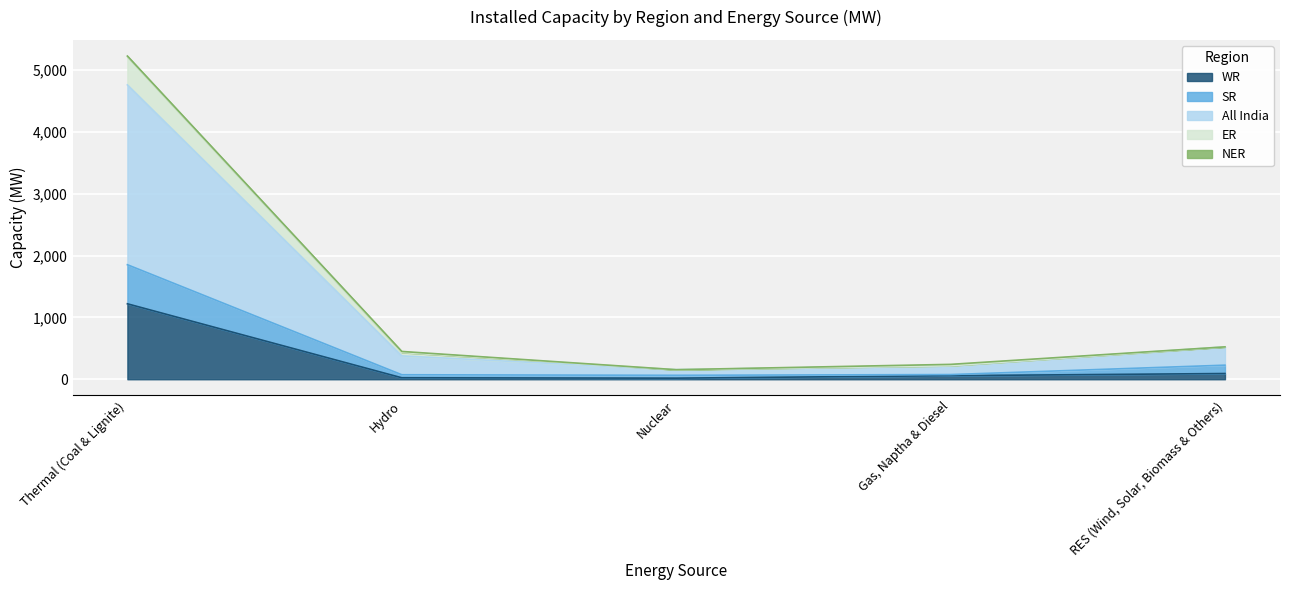

What is the highest value of the WR series?

1221